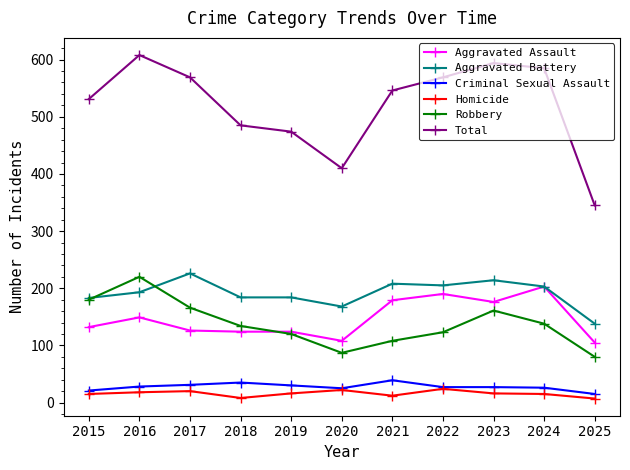

True or false: Aggravated Assault has a value of 91 at 2015.

False